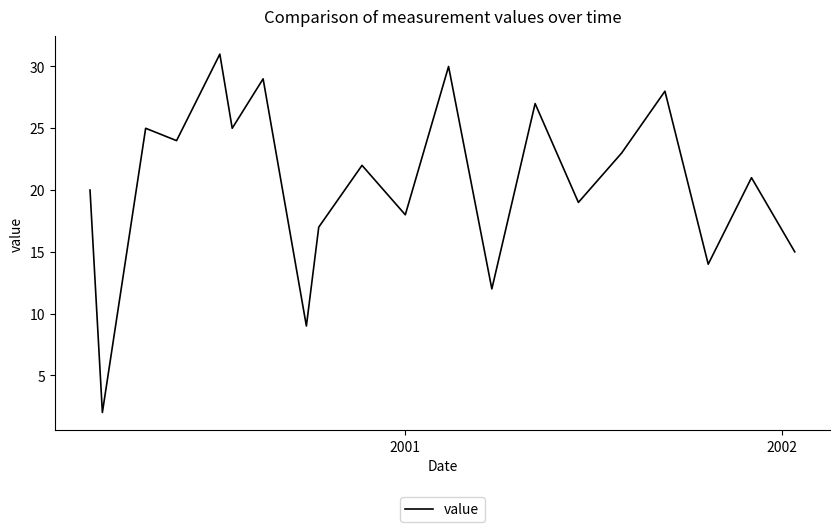

What is the maximum value shown in the chart?

31